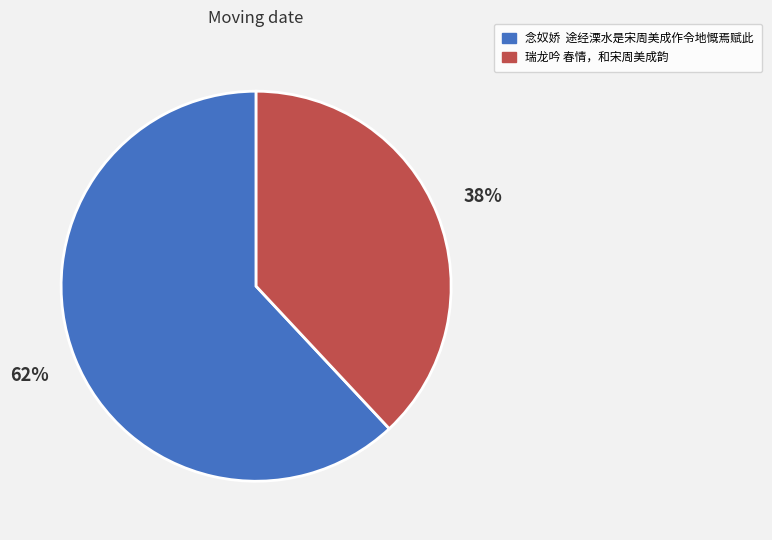

Is there any slice that represents more than half of the pie?

Yes